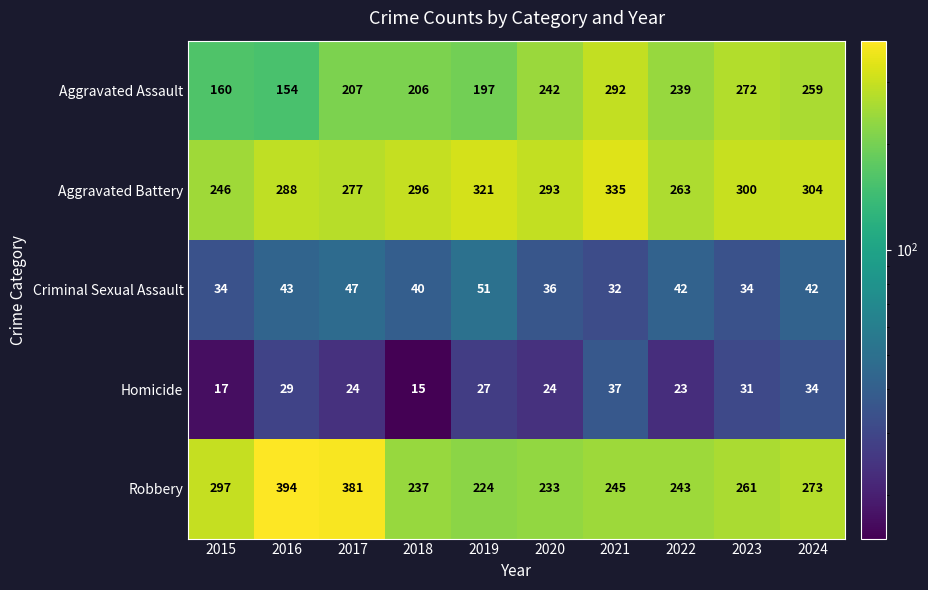

What is the difference between the highest and lowest values at 2018?

281